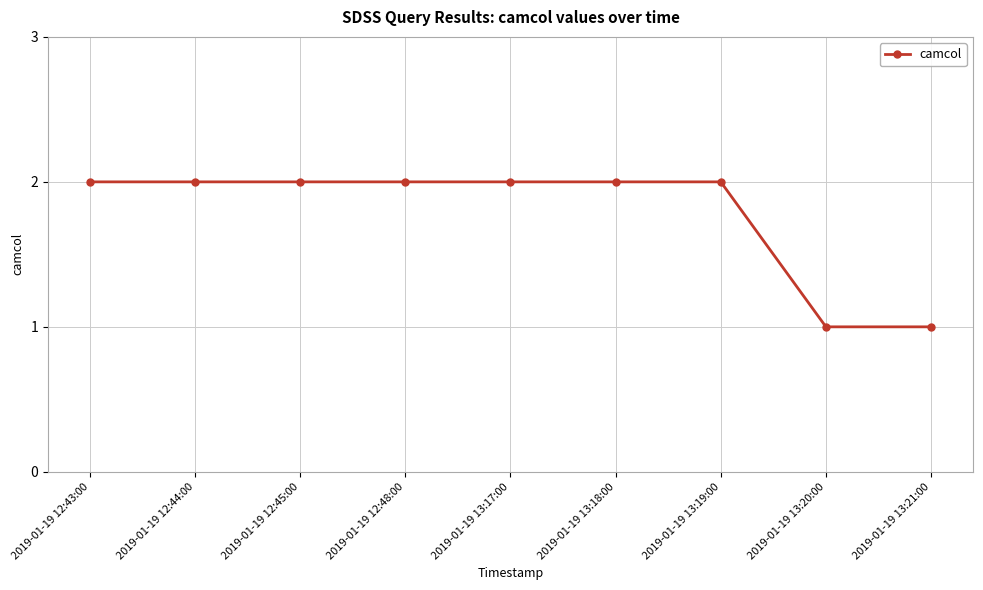

What is the difference between the values at 2019-01-19 12:48:00 and 2019-01-19 13:21:00?

1